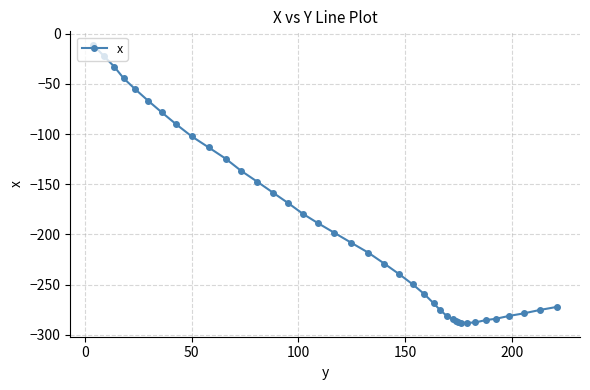

What is the sum of all values?

-7548.2